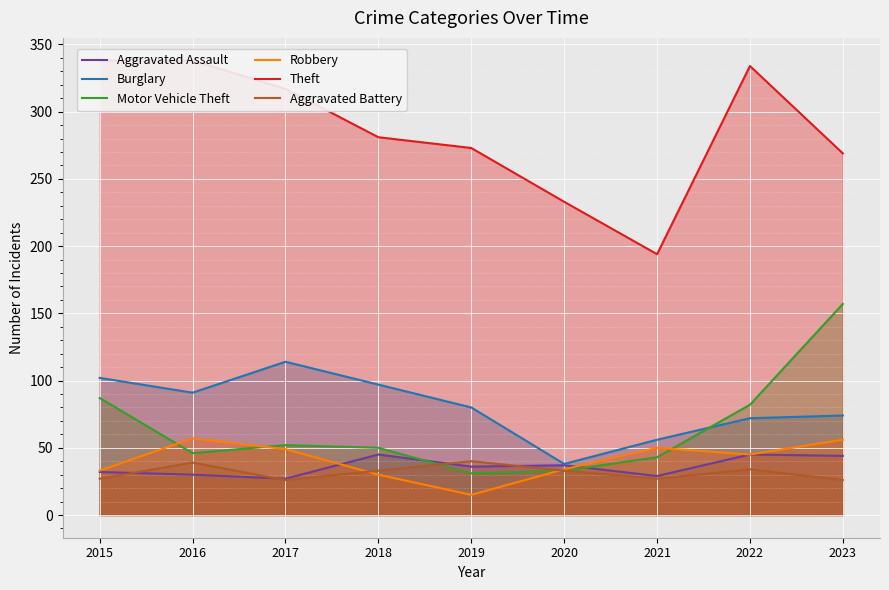

Where does the Robbery series first go above 45?

2016